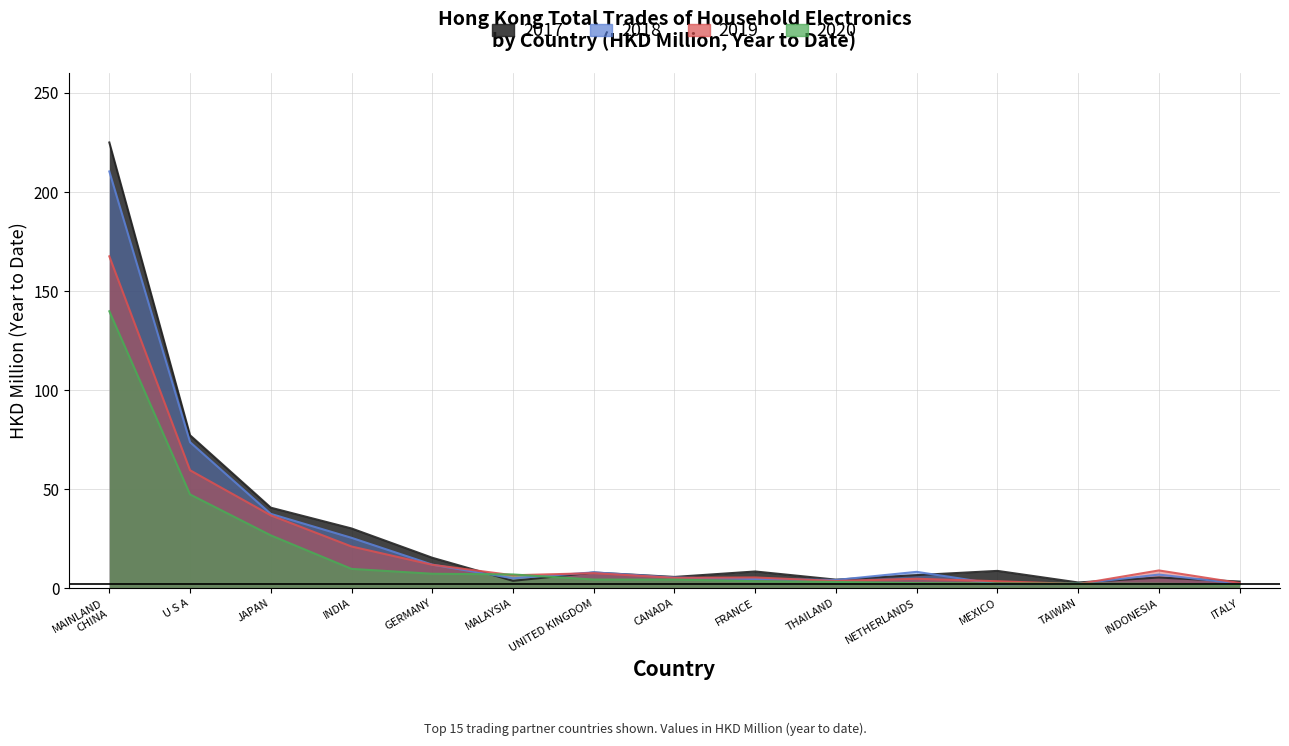

True or false: 201912 and 202012 cross at least once.

True